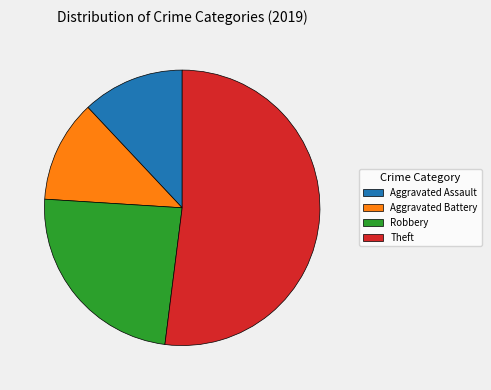

Combined, do Robbery and Aggravated Battery account for over 50%?

No